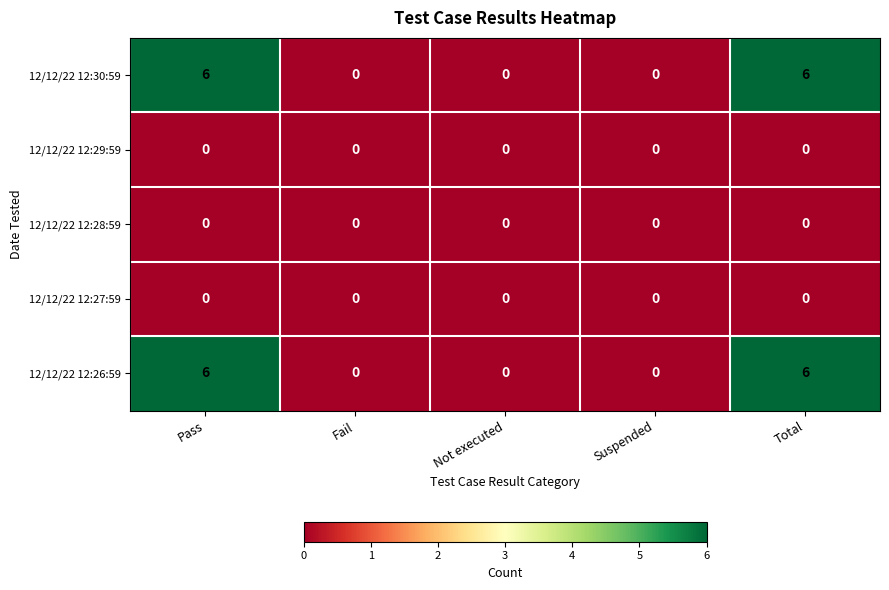

Reading right to left, what are all the values shown in this chart?

12/12/22 12:30:59: Total=6	Suspended=0	Not executed=0	Fail=0	Pass=6
12/12/22 12:29:59: Total=0	Suspended=0	Not executed=0	Fail=0	Pass=0
12/12/22 12:28:59: Total=0	Suspended=0	Not executed=0	Fail=0	Pass=0
12/12/22 12:27:59: Total=0	Suspended=0	Not executed=0	Fail=0	Pass=0
12/12/22 12:26:59: Total=6	Suspended=0	Not executed=0	Fail=0	Pass=6